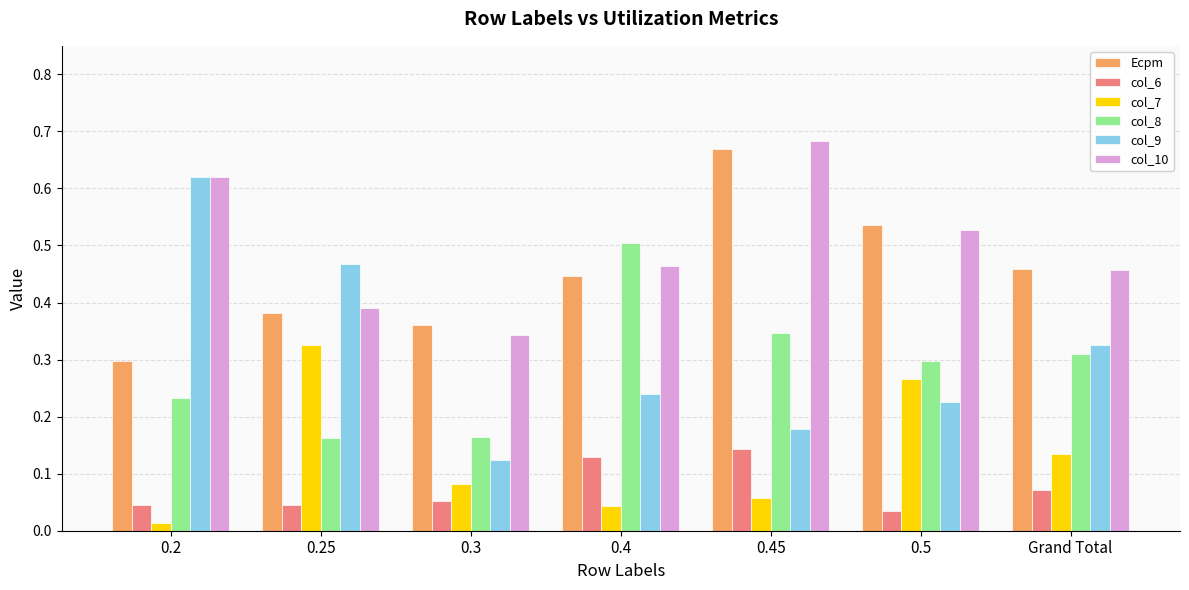

How many bars are there in each group?

6